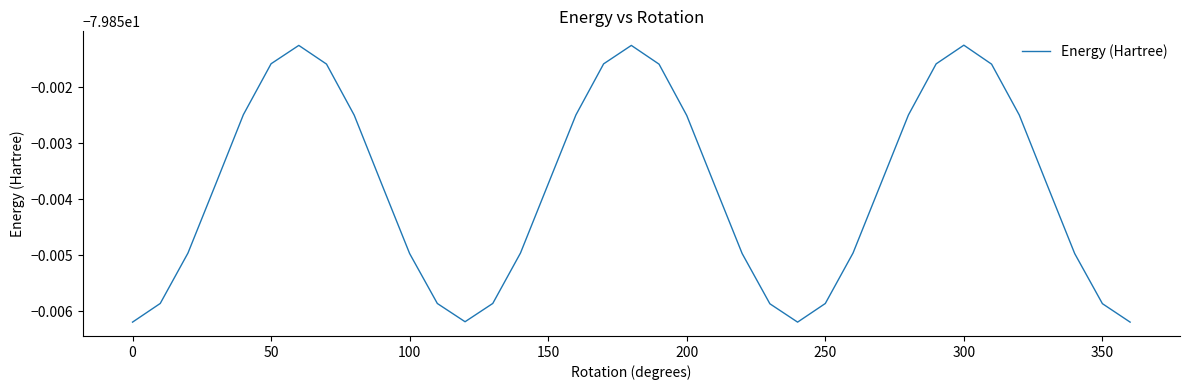

What is the minimum value shown in the chart?

-79.9